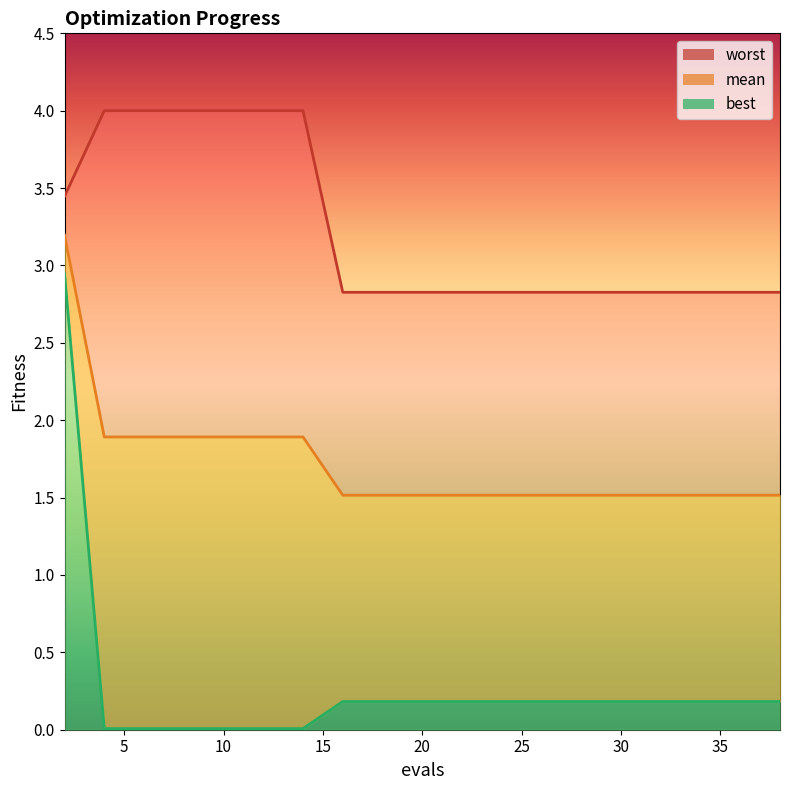

What are all the series names shown in the legend?

mean, best, worst